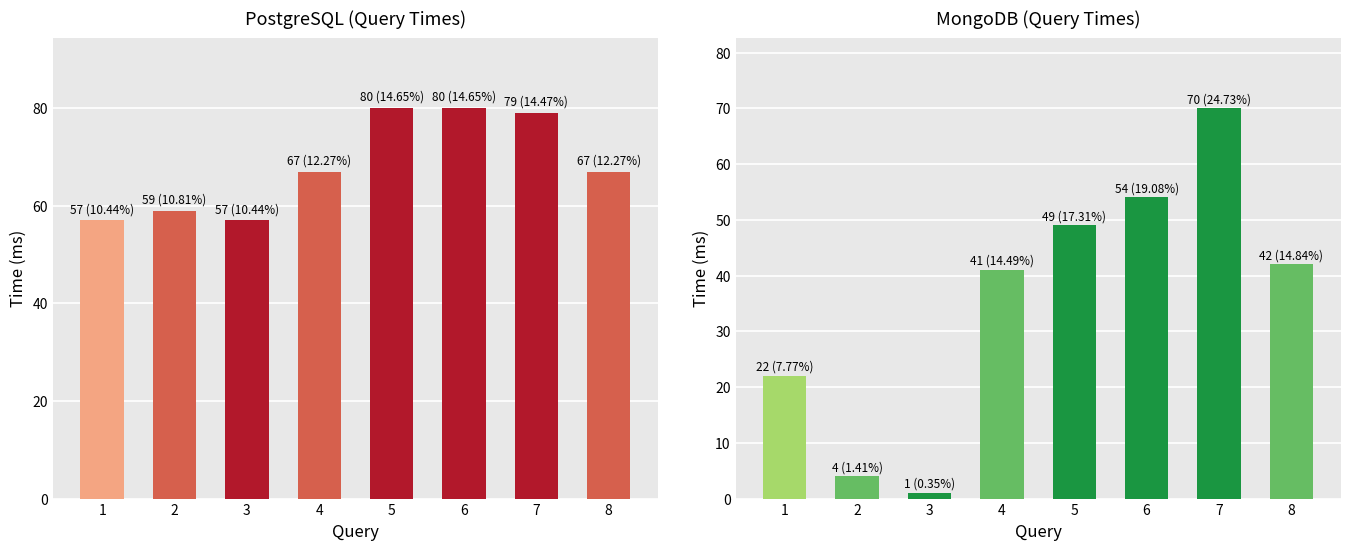

Which series changed the most between 4 and 6?

postgre